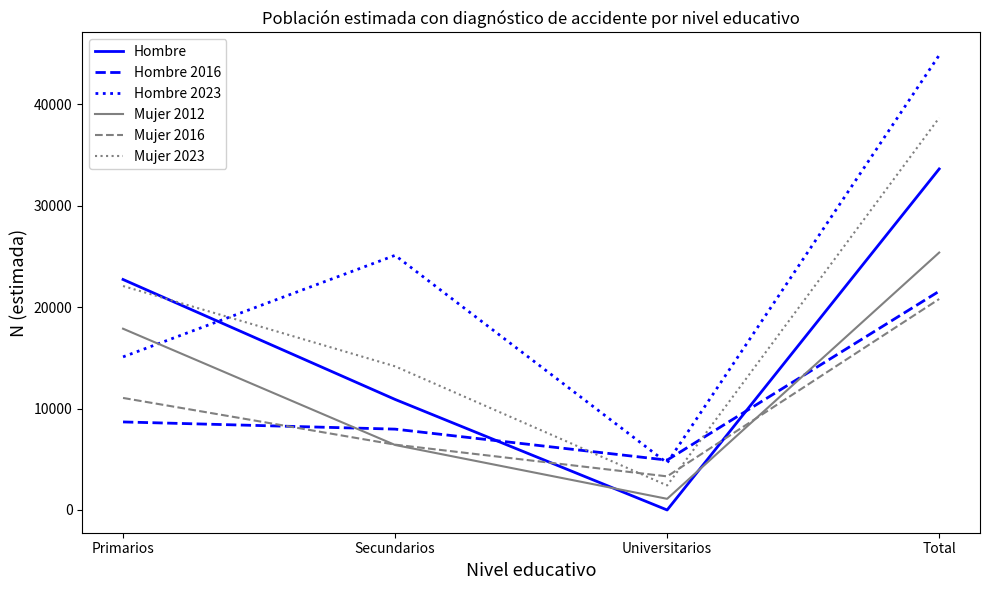

At which category is the sum across all series the highest?

Total